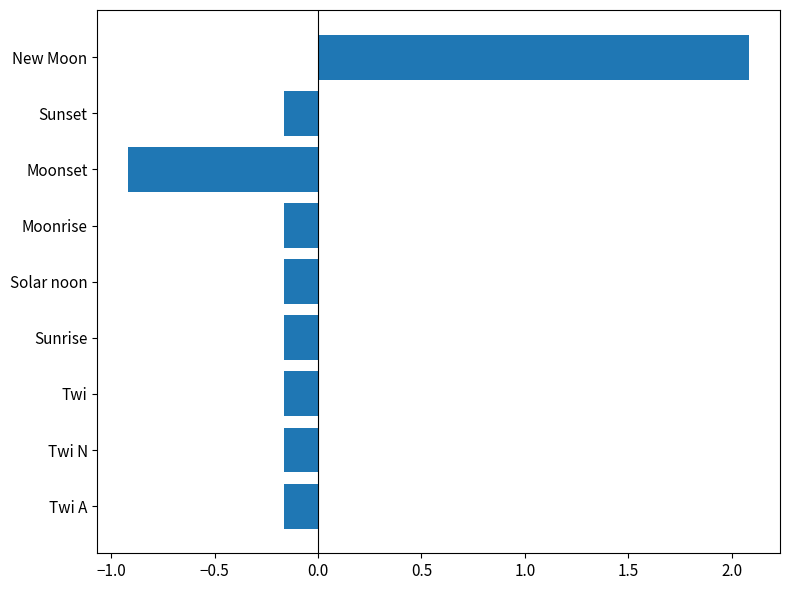

What is the minimum value shown in the chart?

-0.9